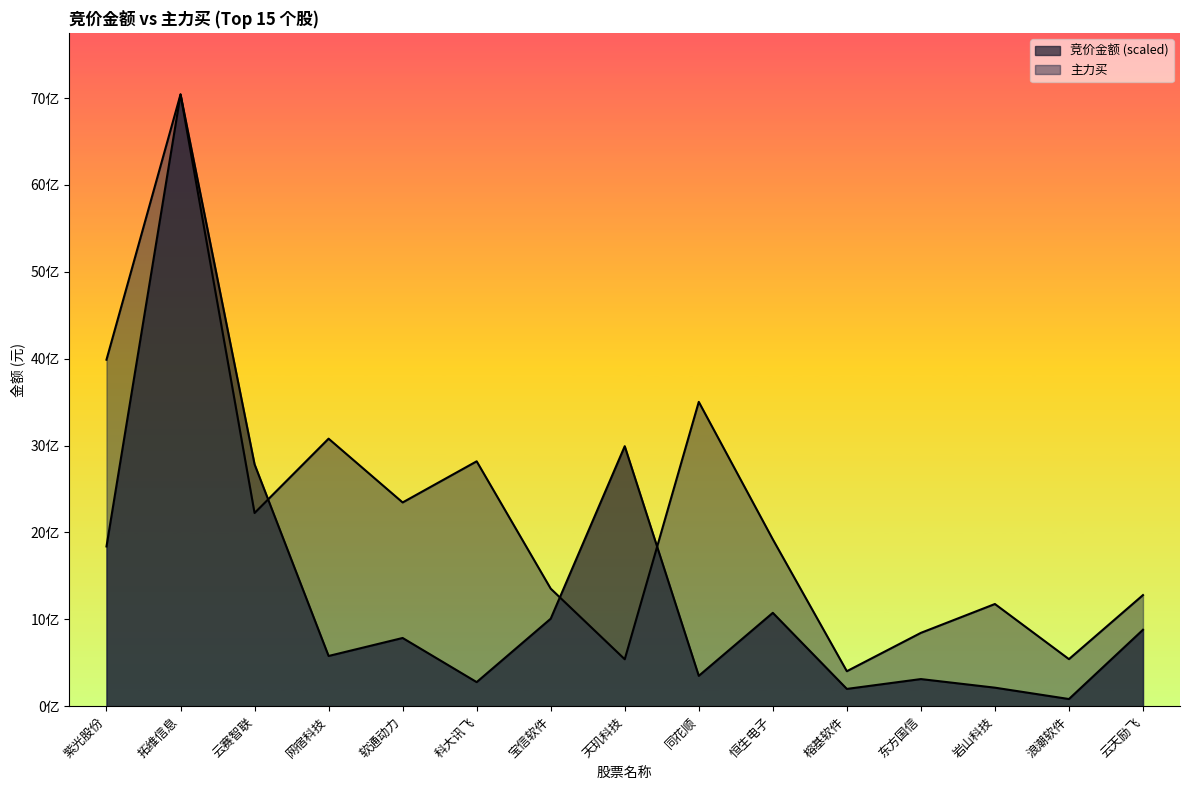

At which label is 竞价金额 closest to 3561894767?

天玑科技